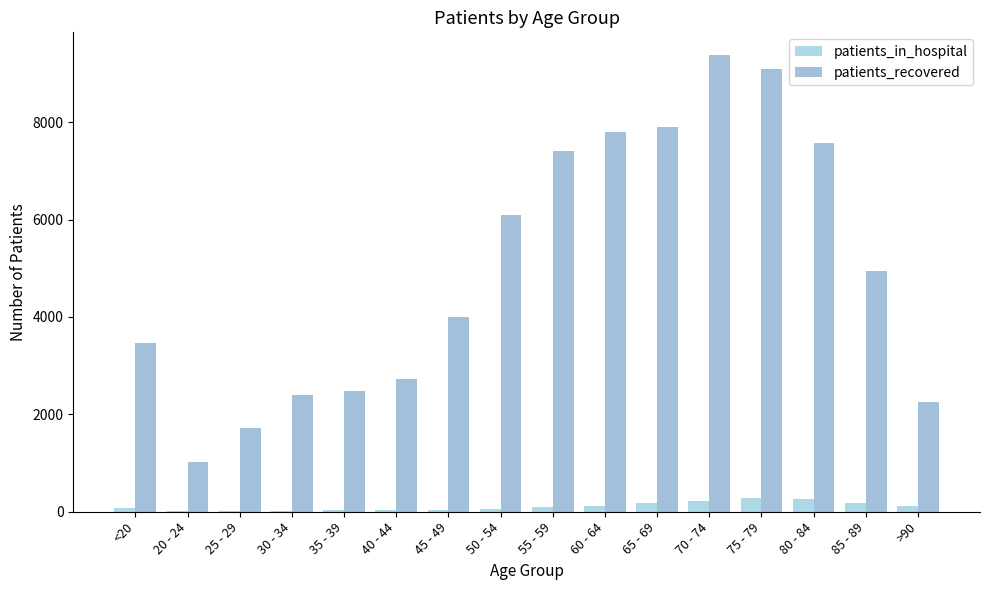

What is the sum of all patients_recovered values?

80265